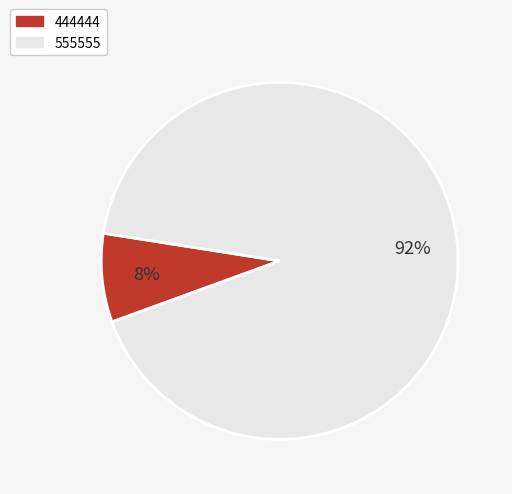

Which has a higher value, 444444 or 555555?

555555